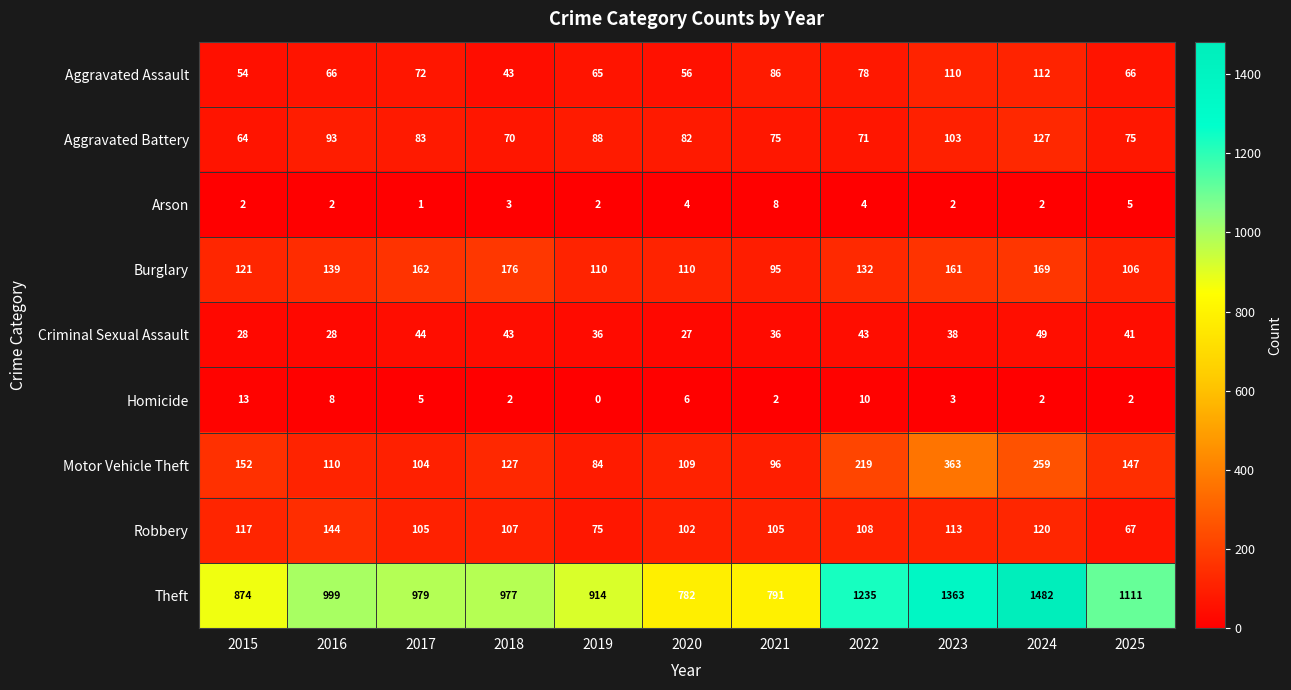

What is the difference between the Aggravated Assault values at 2016 and 2018?

23